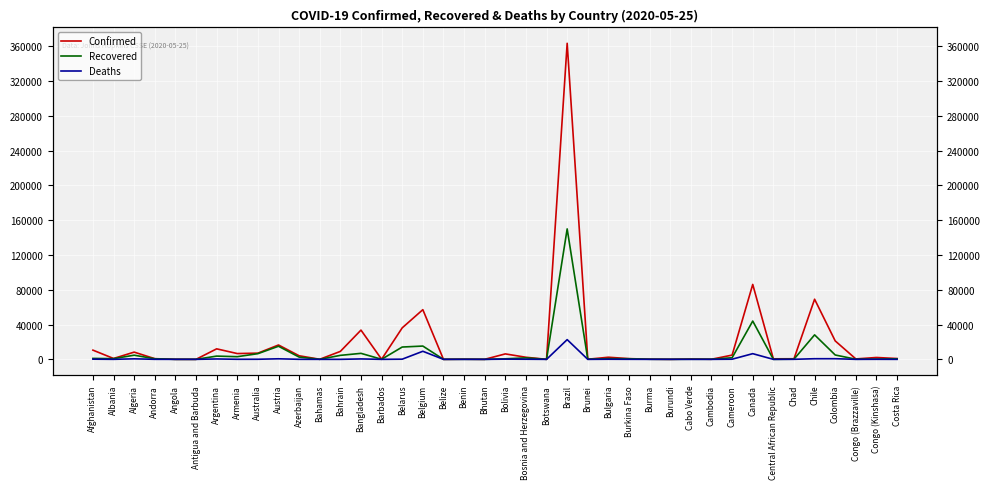

Does the chart display data point markers on the line(s)?

No